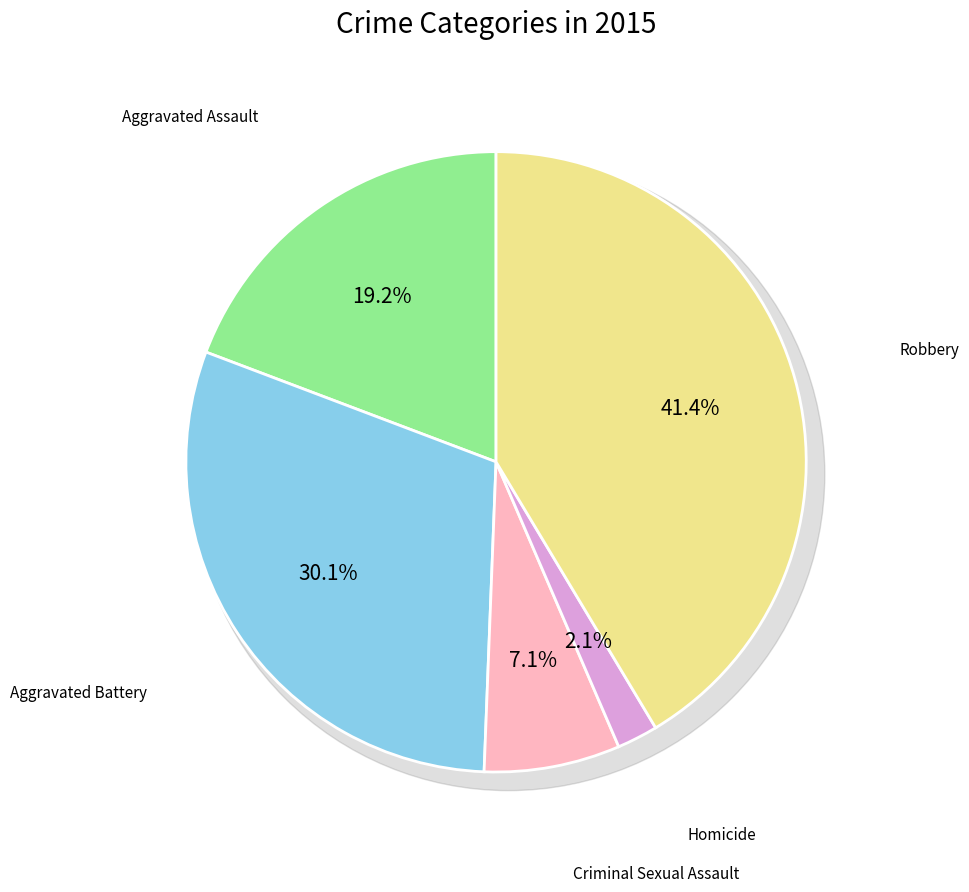

Is there a majority slice in this chart?

No